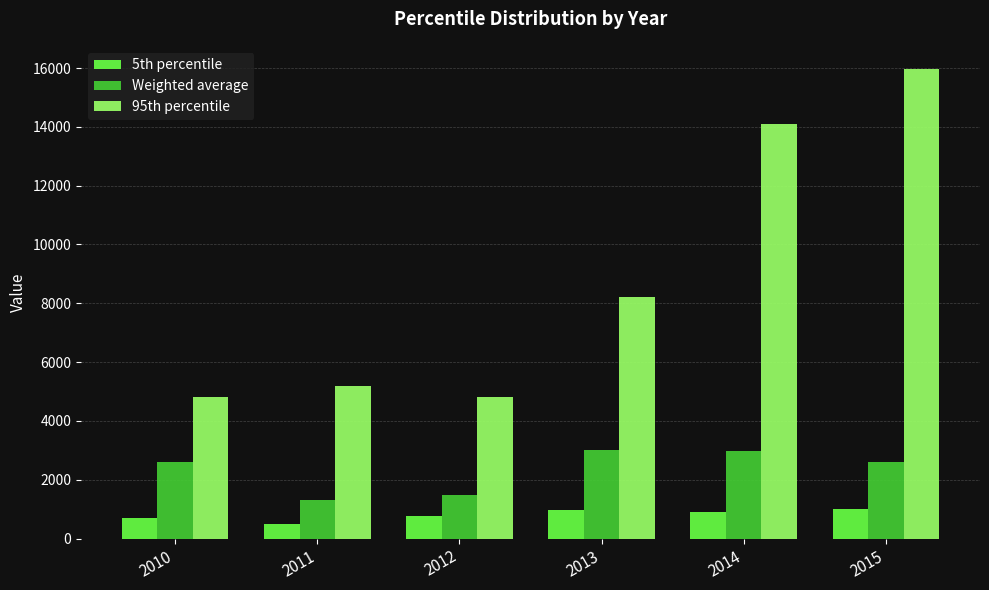

Where does the 5th percentile series first go above 895?

2013